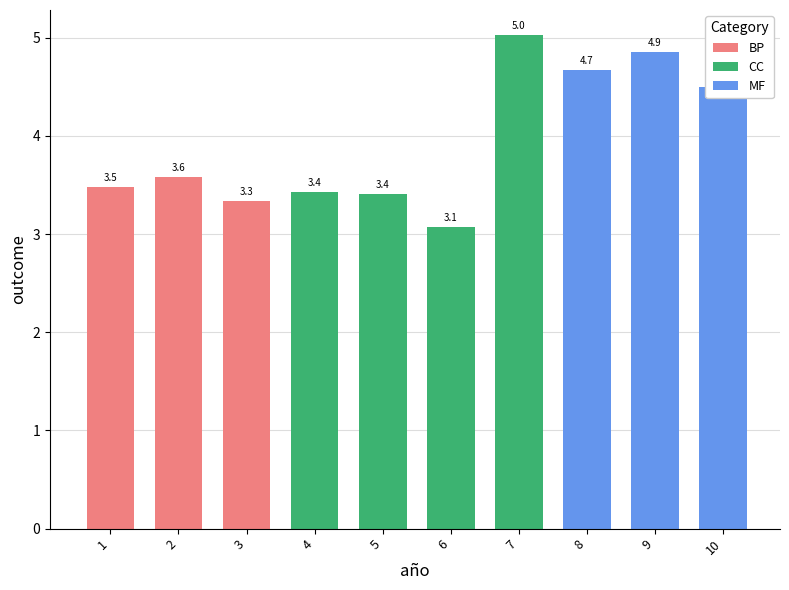

What is the maximum value shown in the chart?

5.0